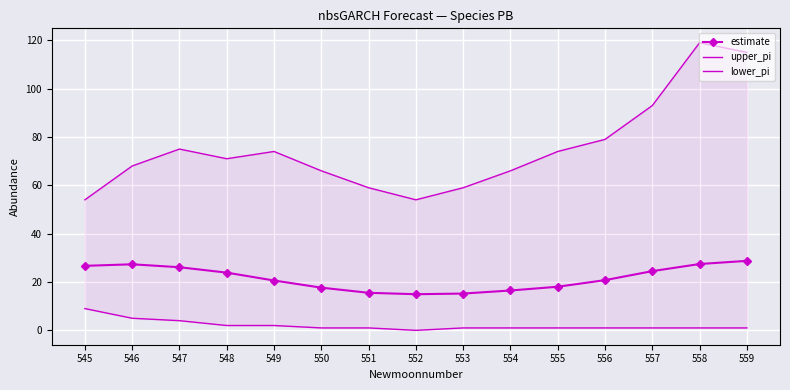

What are all the series names shown in the legend?

estimate, upper_pi, lower_pi